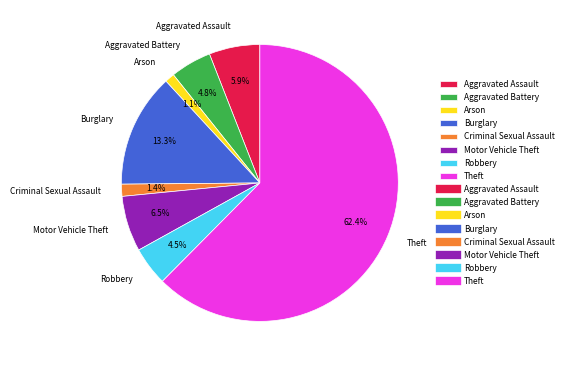

Which slice represents more than half of the pie?

Theft